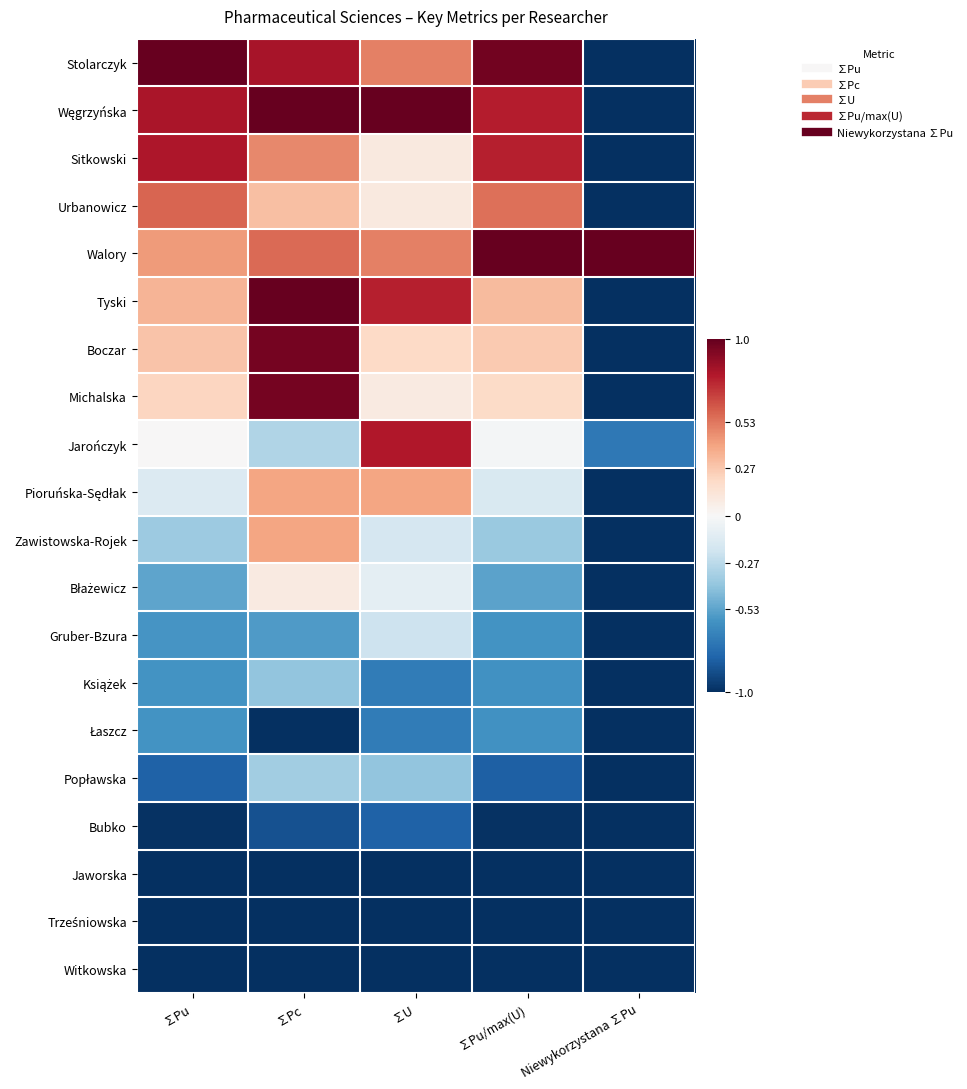

At which category does the chart reach its peak across all series?

∑Pu